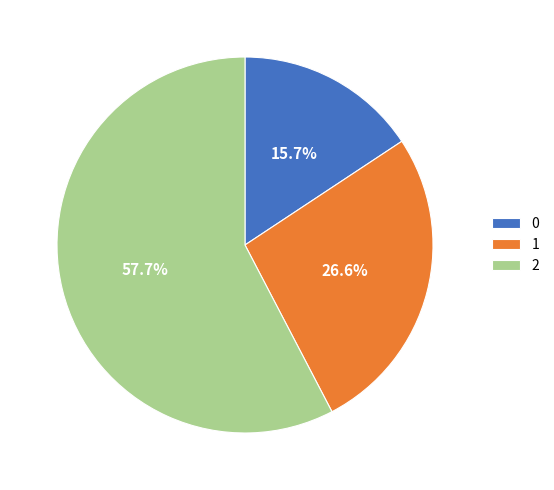

To the nearest percent, what is the combined percentage of 2 and 0?

73%